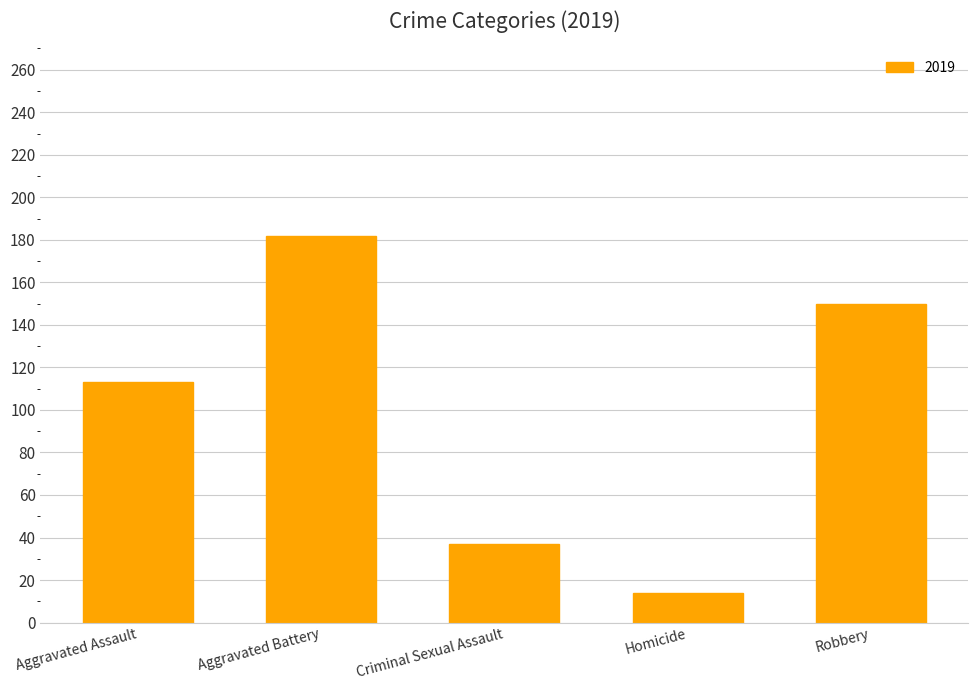

Where is the data nearest to the value 98?

Aggravated Assault